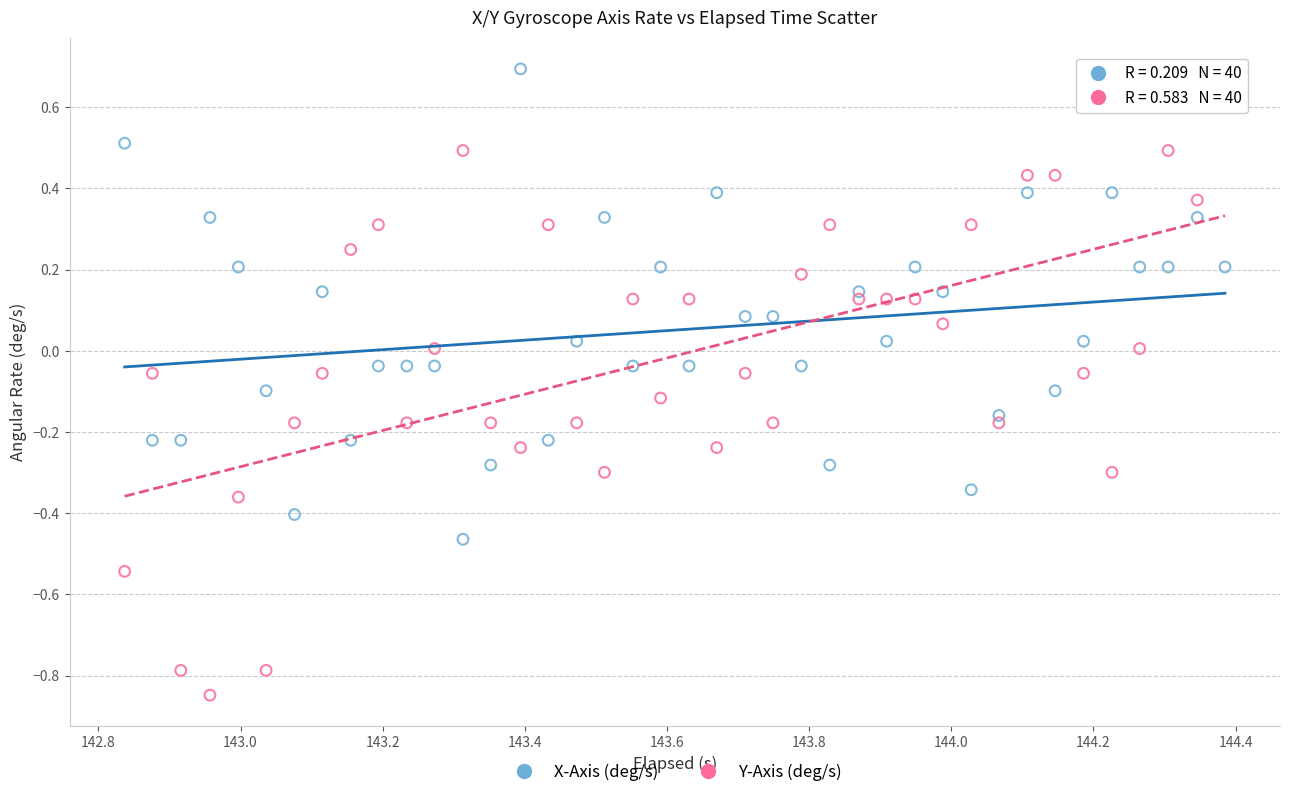

Which series reaches the minimum Y coordinate?

Y-Axis (deg/s)